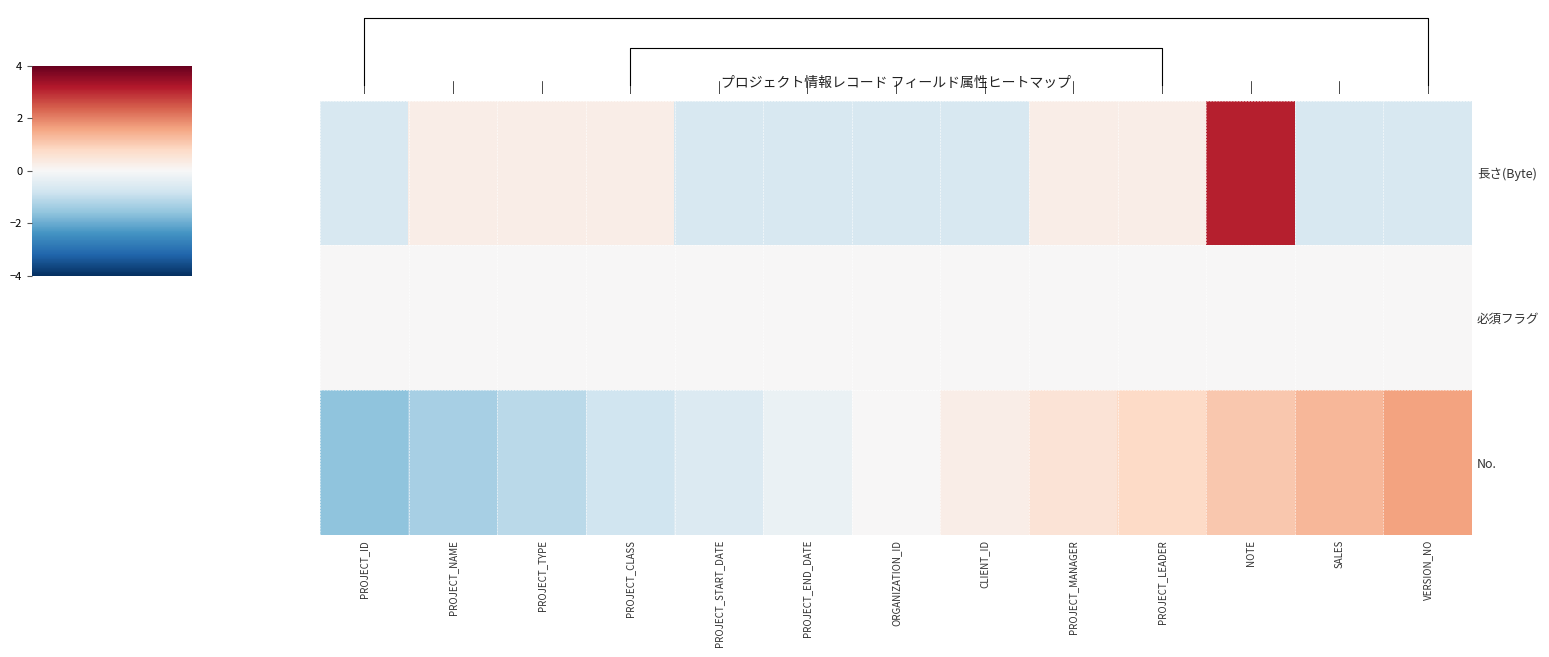

Which series has the largest range (max minus min)?

長さ(Byte)